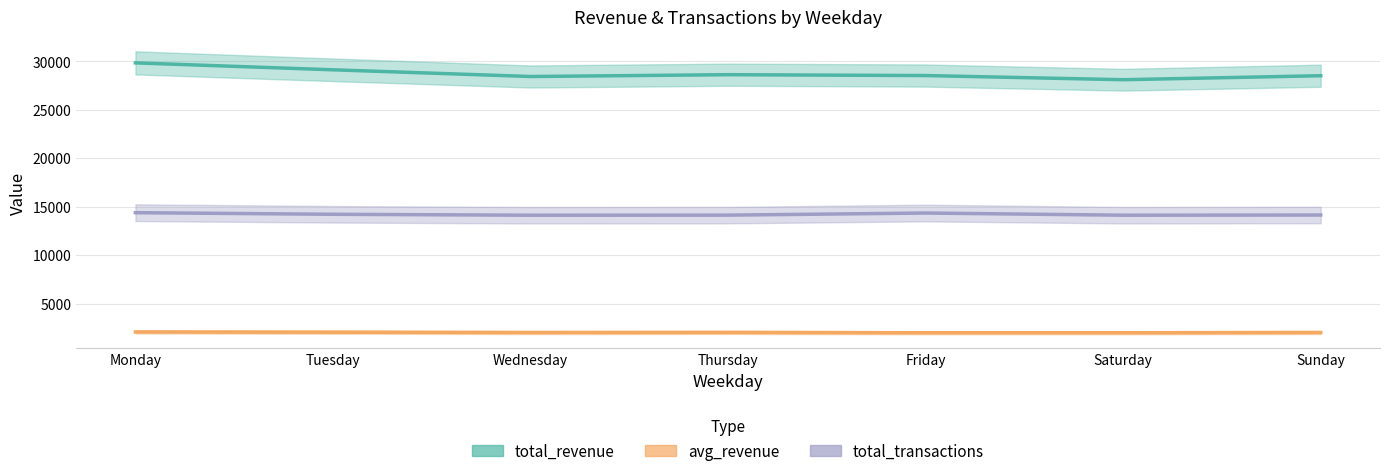

Rank the series by their maximum value, from lowest to highest.

avg_revenue, total_transactions, total_revenue